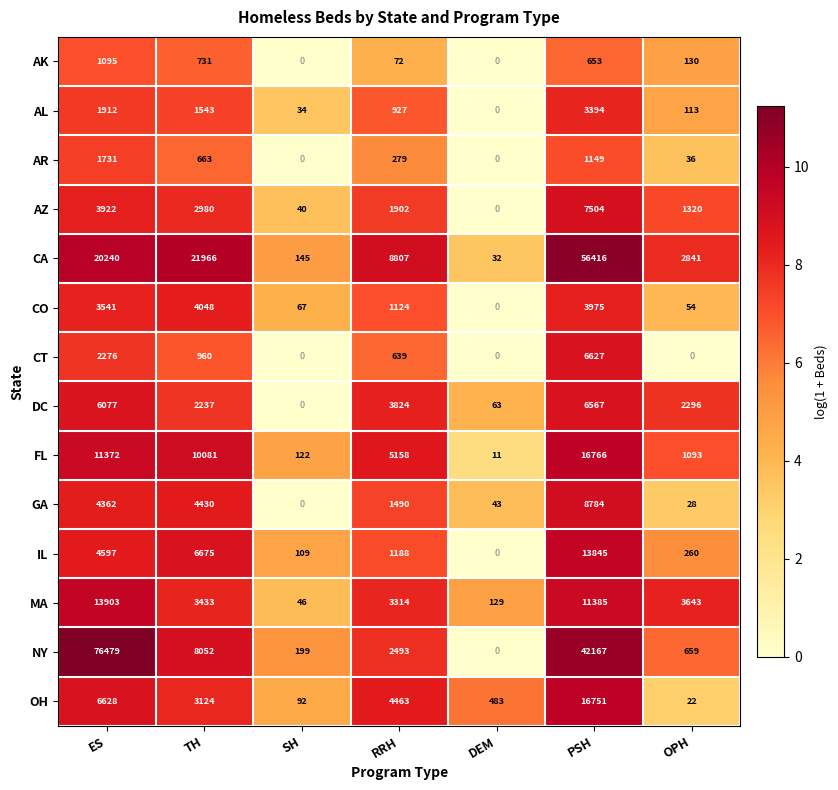

Between SH and PSH, which series saw the biggest shift?

CA